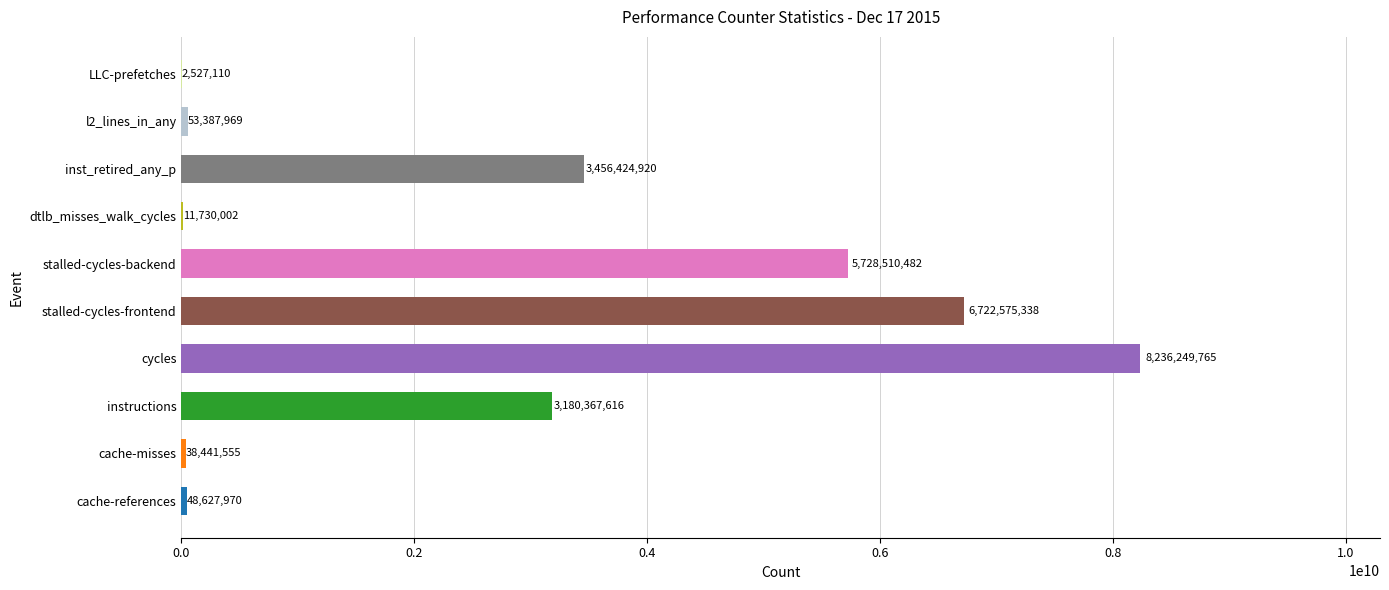

What is the change in value from cache-misses to cycles?

+8197808210